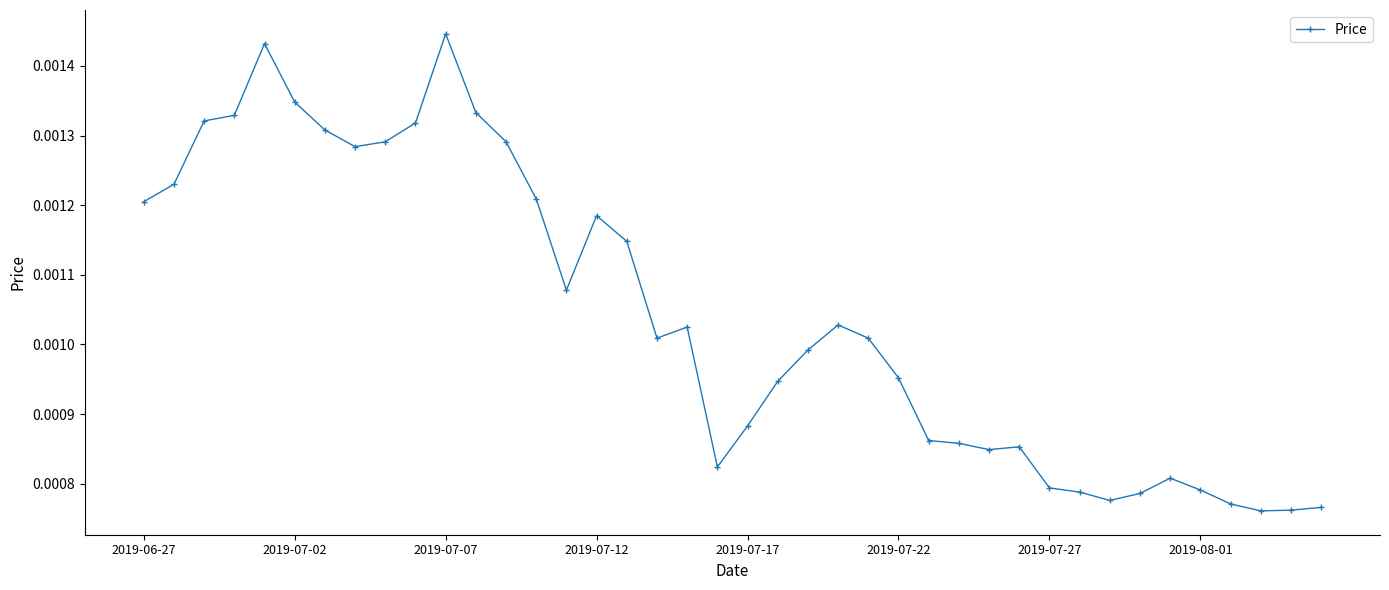

Count the values in the range 0 to 1.

40